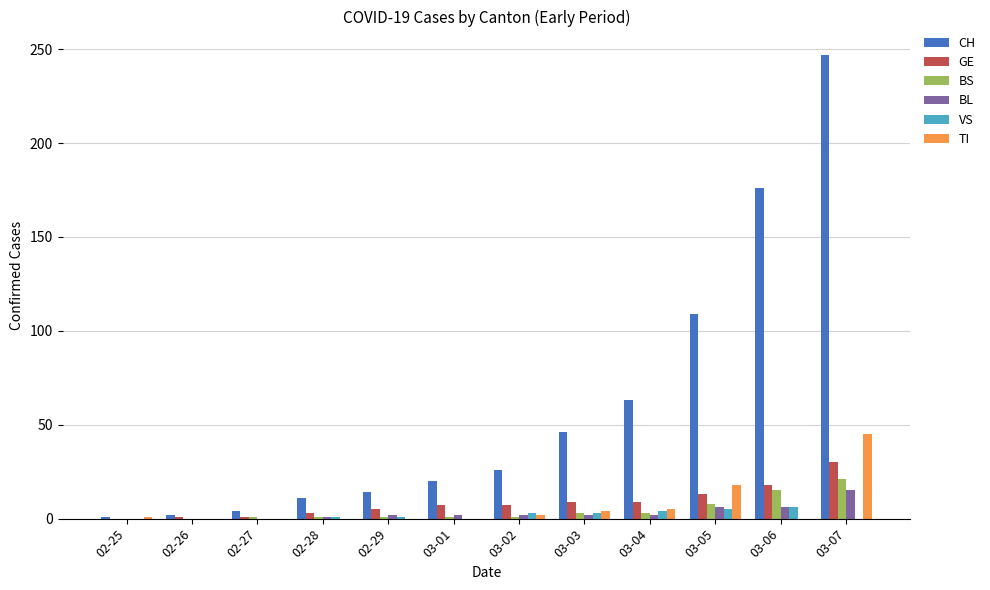

At which category is the sum across all series the highest?

03-07